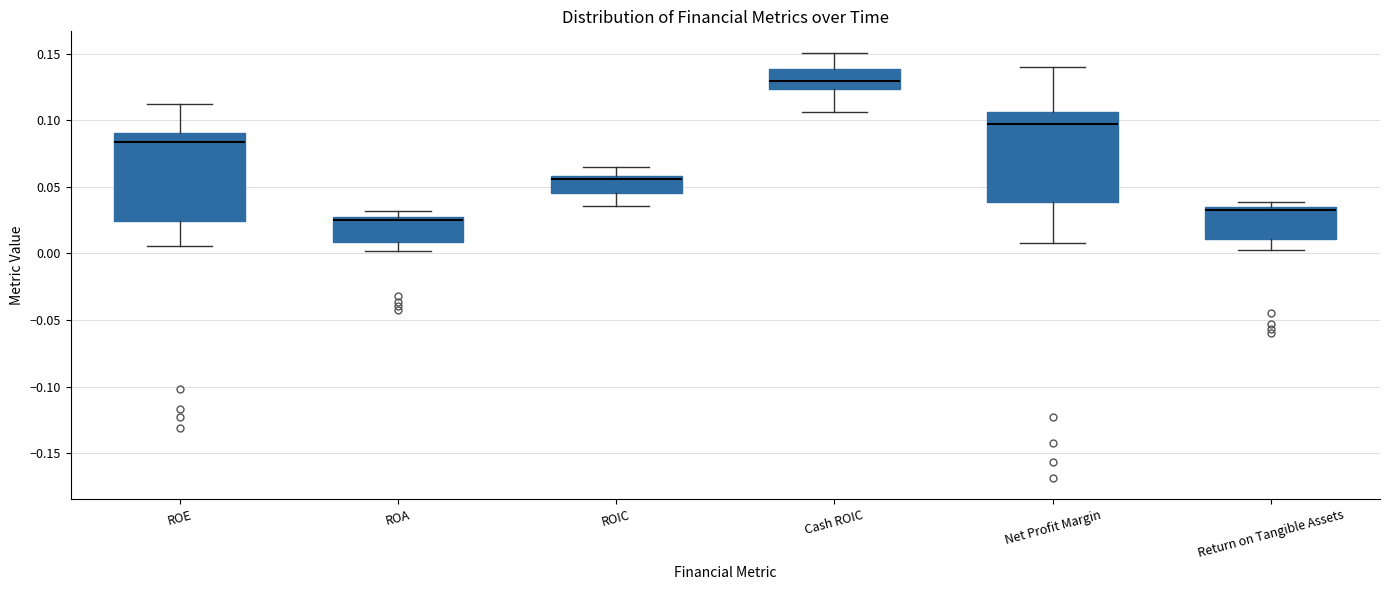

Reading left to right, transcribe this box plot: for each box, give where its median line is, the range the box spans, and where its two whiskers end, as read against the y-axis. The values are not printed on the chart, so give them approximately, as read against the axis.

ROE: median 0.085, box 0.025 to 0.090, whiskers 0.005 to 0.110
ROA: median 0.025 (just below the box's upper edge), box 0.010 to 0.025, whiskers 0.000 to 0.030
ROIC: median 0.055, box 0.045 to 0.060, whiskers 0.035 to 0.065
Cash ROIC: median 0.130, box 0.125 to 0.140, whiskers 0.105 to 0.150
Net Profit Margin: median 0.095, box 0.040 to 0.105, whiskers 0.010 to 0.140
Return on Tangible Assets: median 0.030, box 0.010 to 0.035, whiskers 0.005 to 0.040